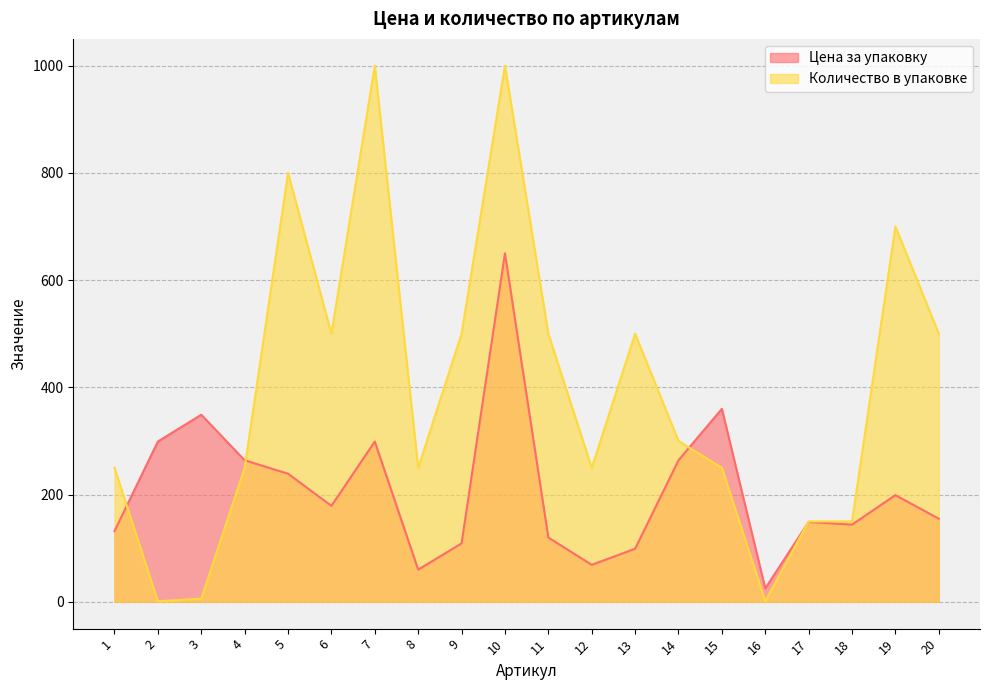

What is the value of the Цена за упаковку point at the 6th from the left?

179